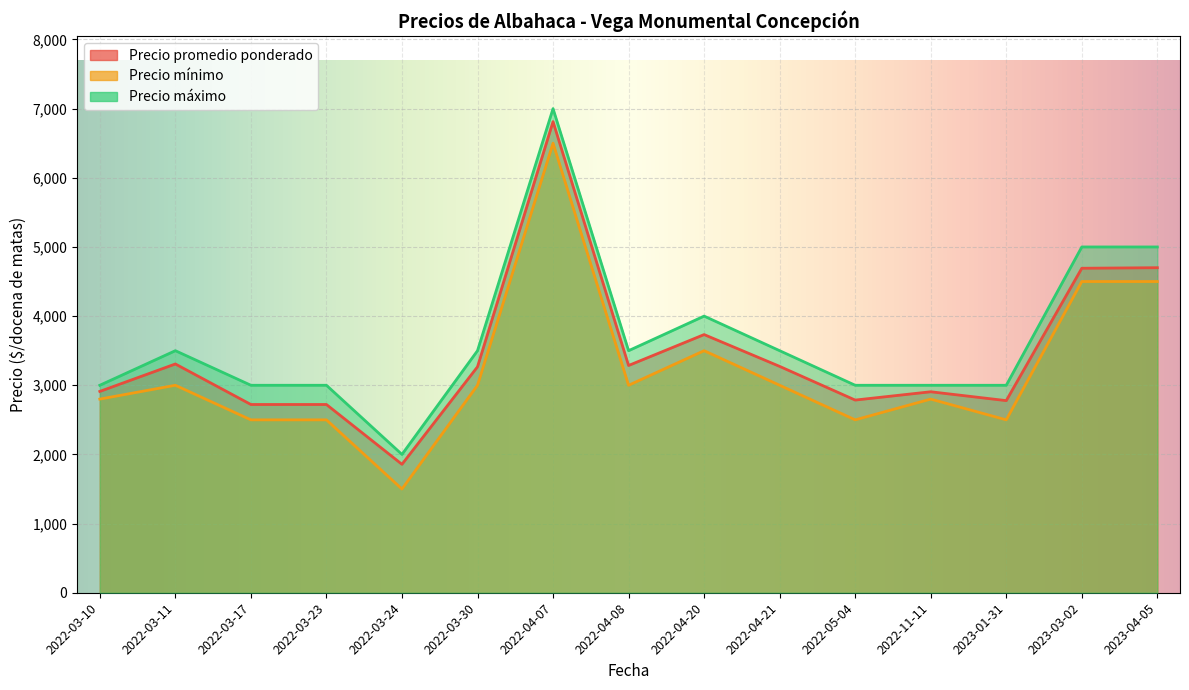

Which series changed the most between 2022-04-21 and 2023-04-05?

Precio mínimo